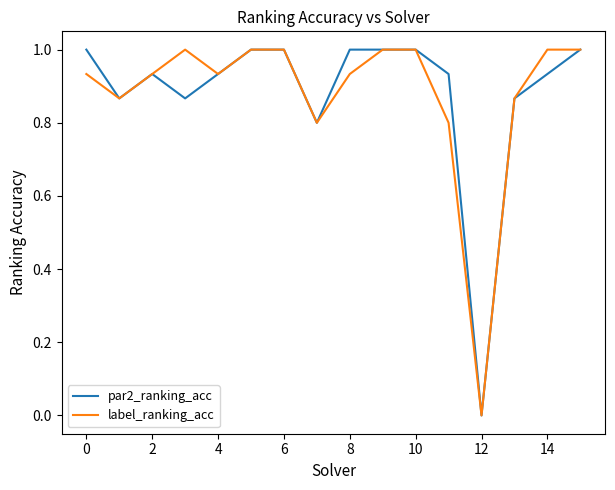

What is the maximum value for par2_ranking_acc?

1.0